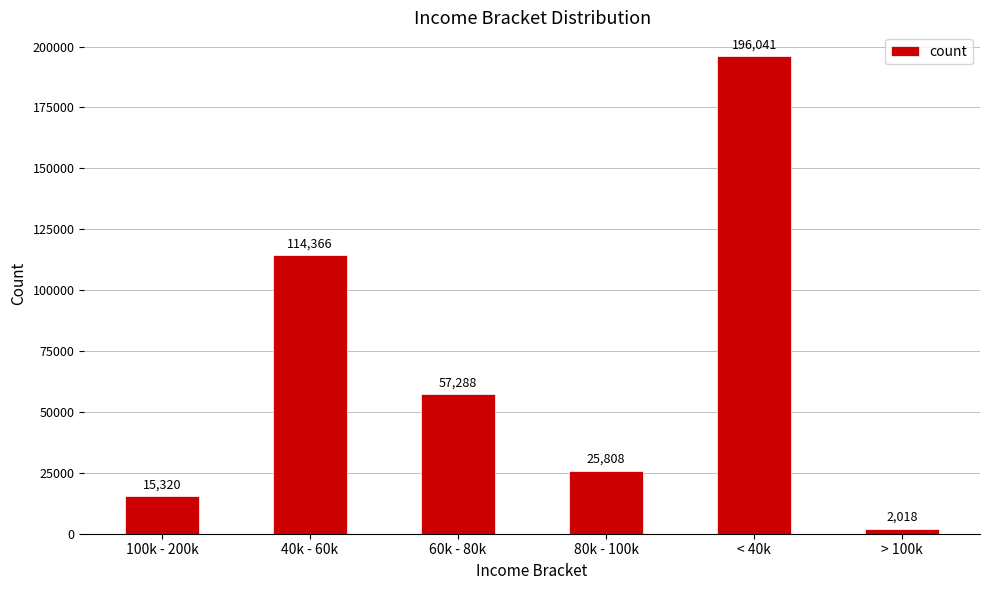

What is the difference between the values at 80k - 100k and 60k - 80k?

31480.6